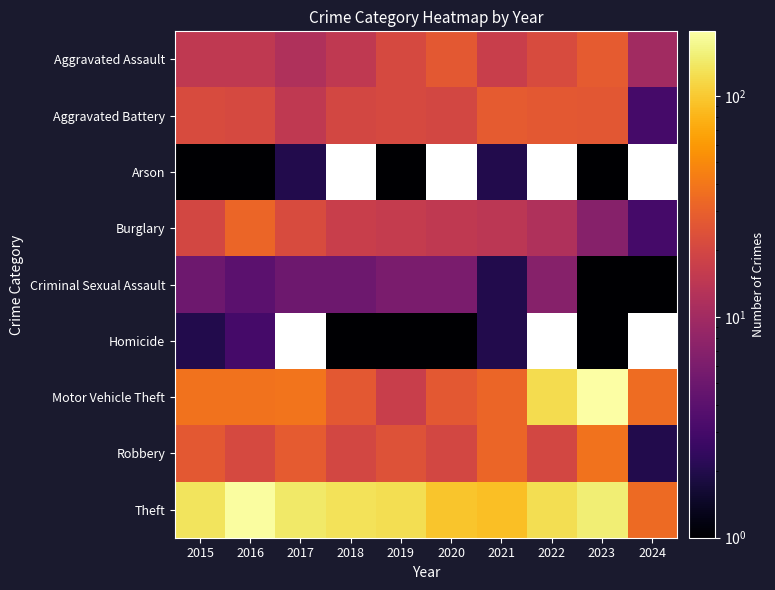

At which label does Motor Vehicle Theft first exceed 38?

2017